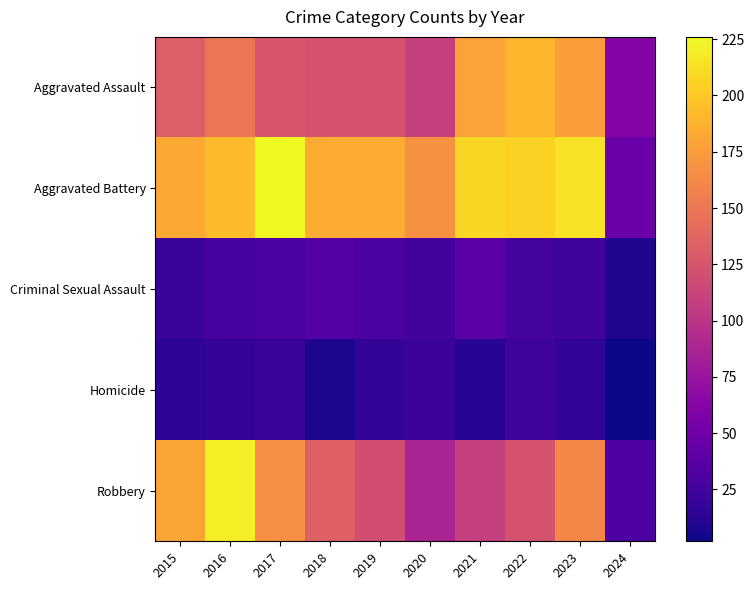

Which series has the widest spread of values?

Robbery